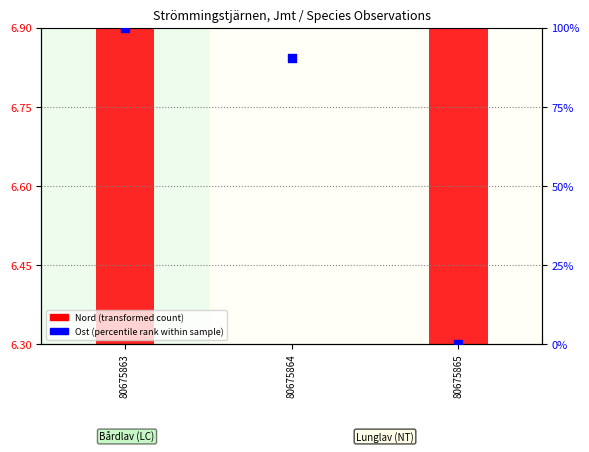

At which category is the sum across all series the highest?

80675865